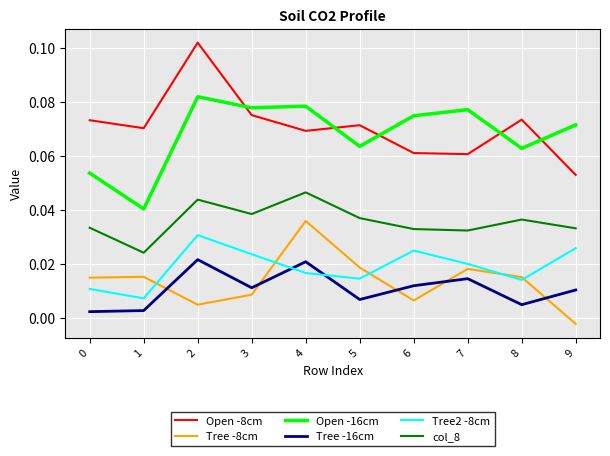

How many categories are shown in the chart?

10